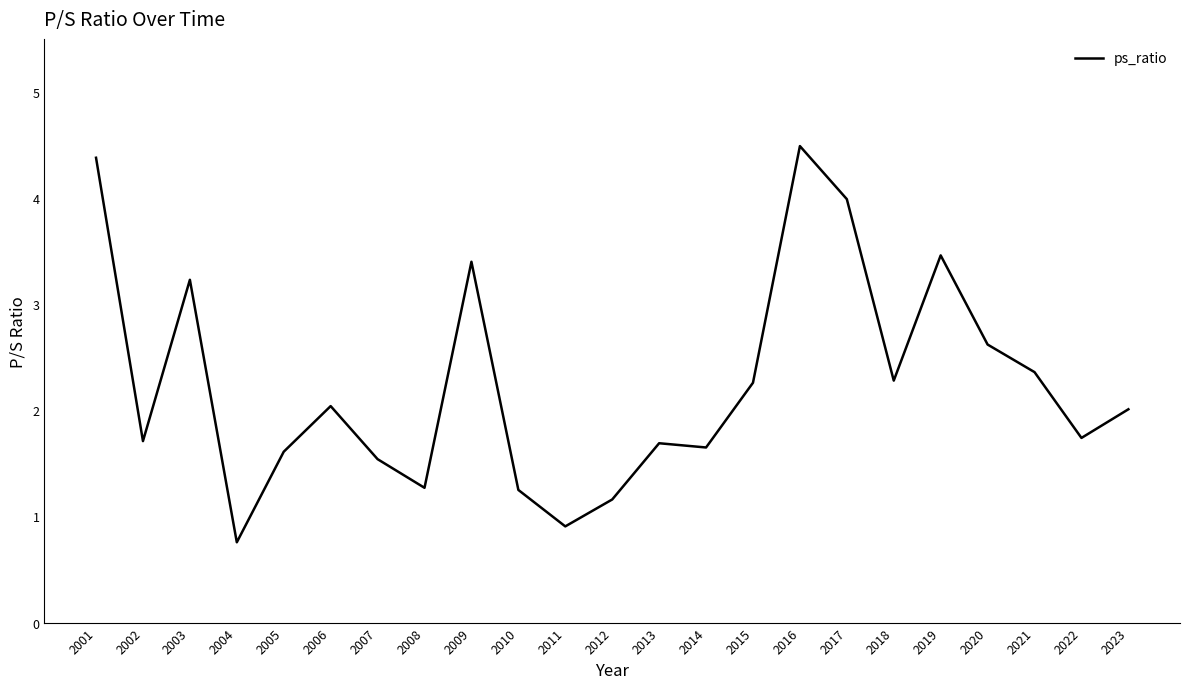

The chart shows a value of 2.0 at 2023. True or false?

True